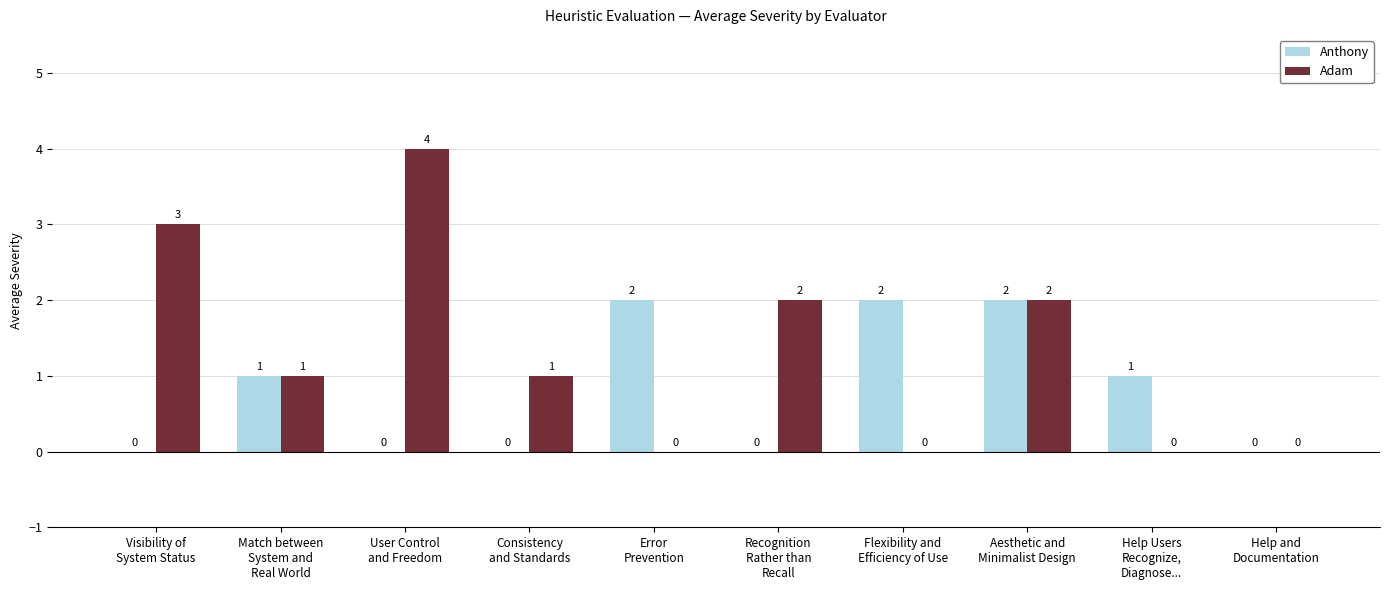

What is the maximum value shown in the chart?

4